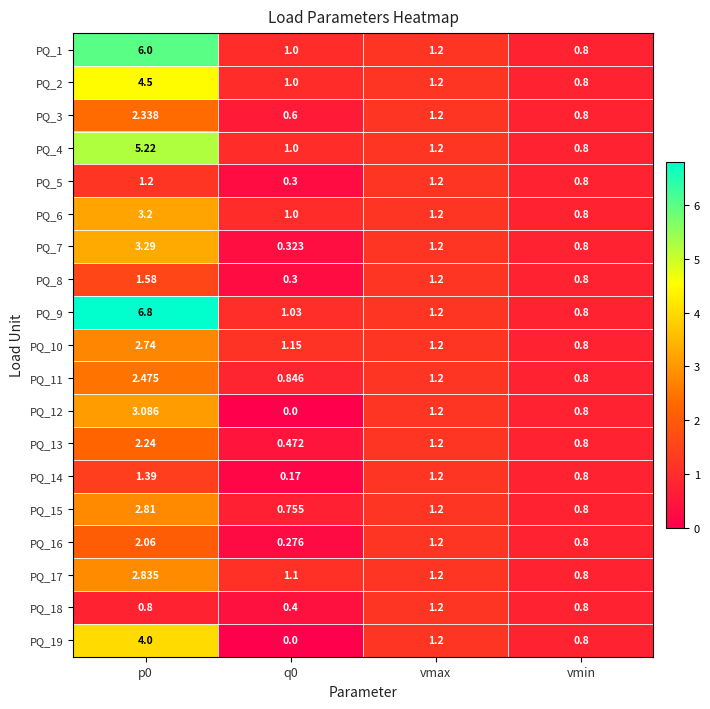

Where is PQ_6 nearest to the value 2?

vmax